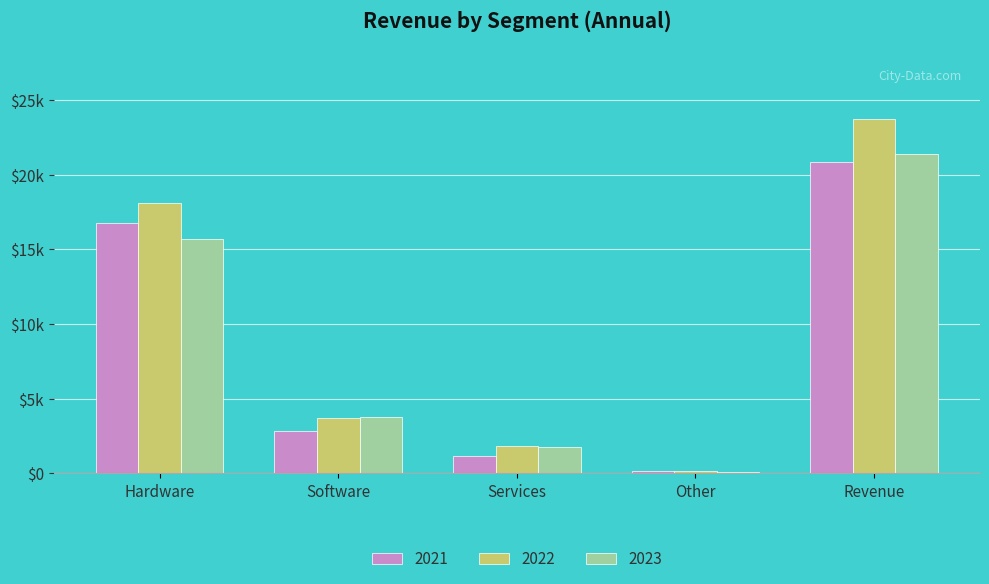

What is the difference between the maximum and second lowest values in the 2021 series?

19694.7